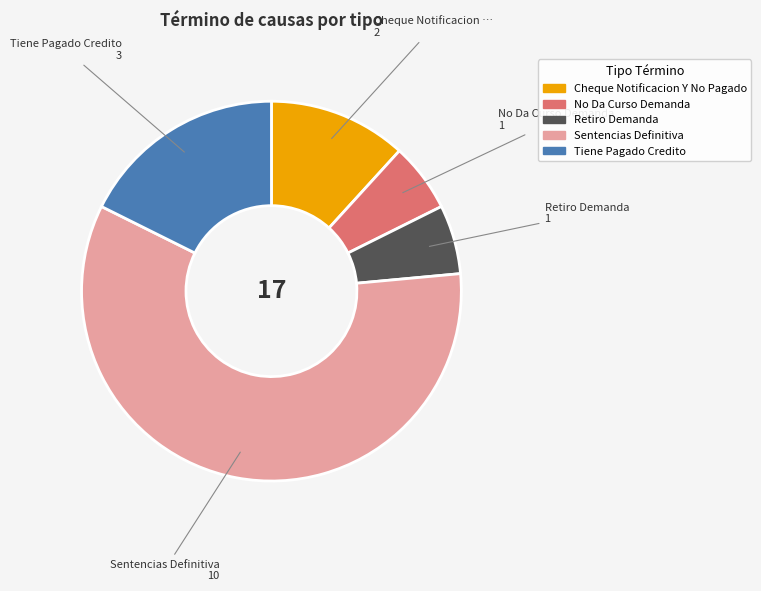

True or false: No Da Curso Demanda accounts for 1% of the total.

False